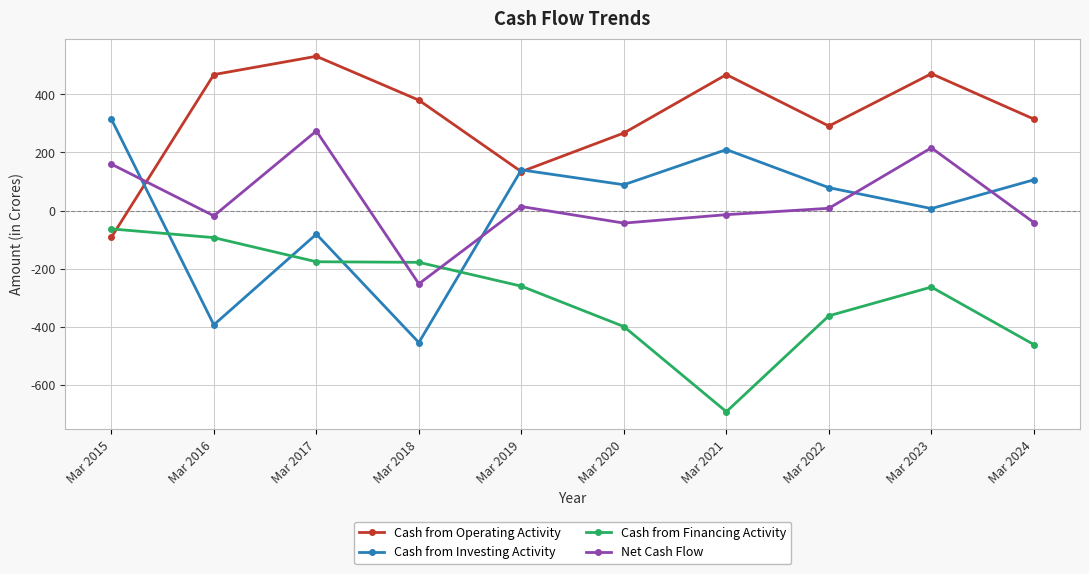

What are all the series names shown in the legend?

Cash from Operating Activity, Cash from Investing Activity, Cash from Financing Activity, Net Cash Flow